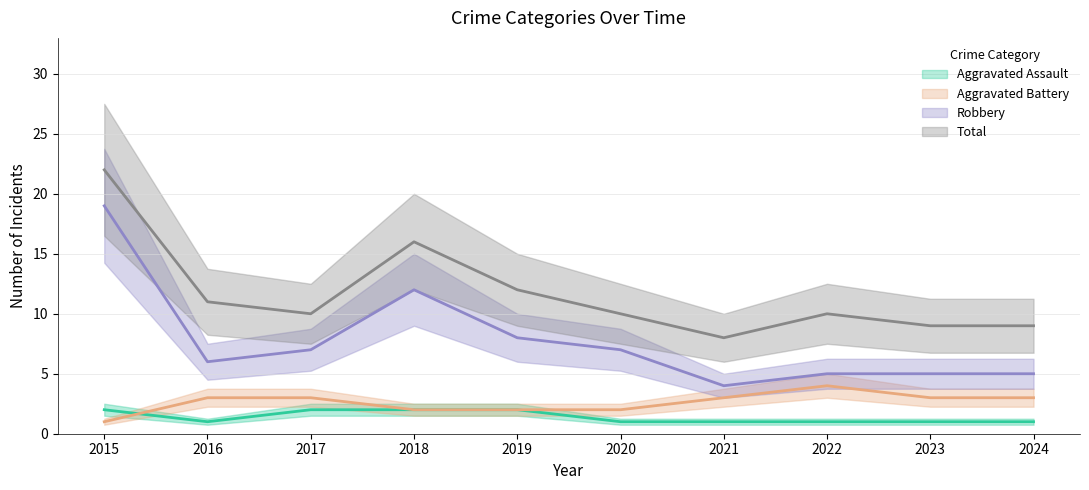

What is the value of the Robbery point at the 8th from the left?

5